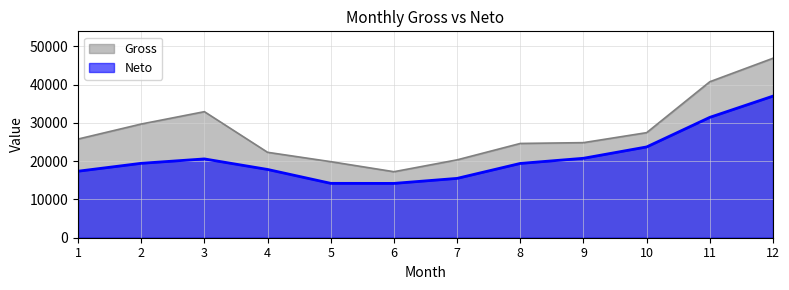

What is the sum of the Neto values at 8 and 2?

38831.0